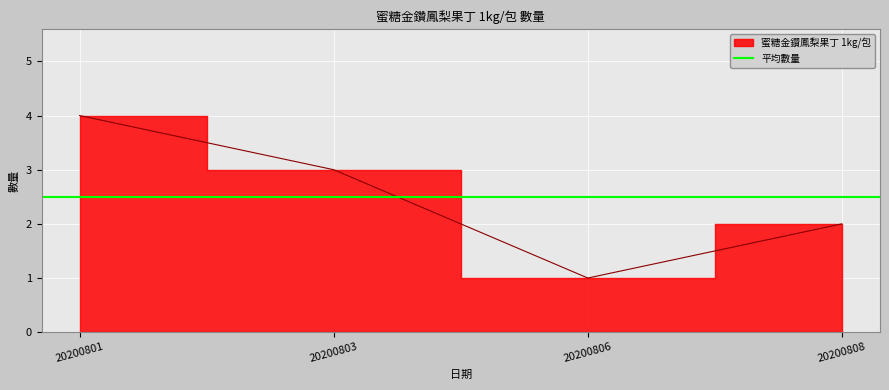

Read the value at 20200808.

2